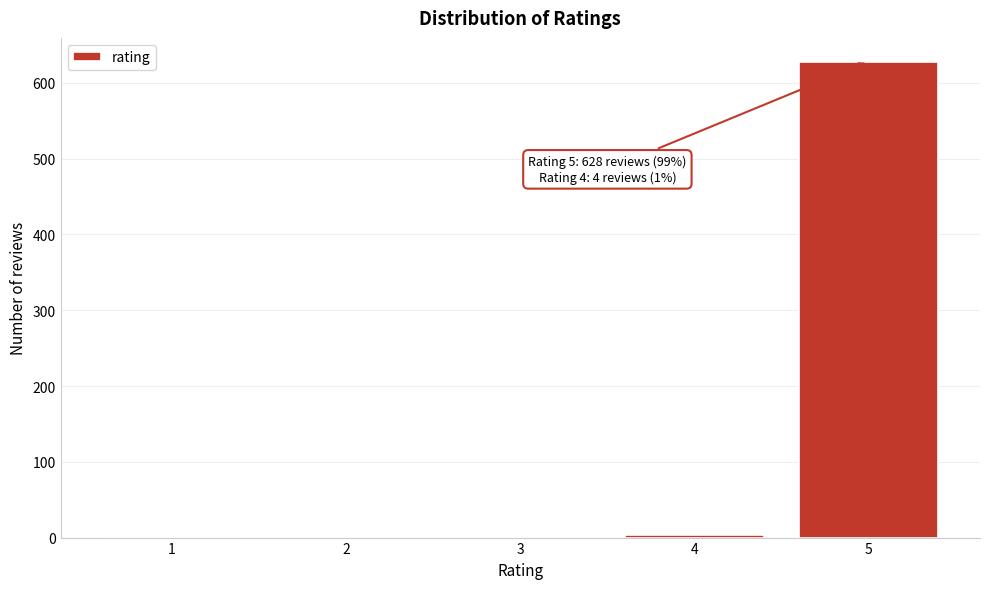

Is it true that the value at 3 is -308?

False